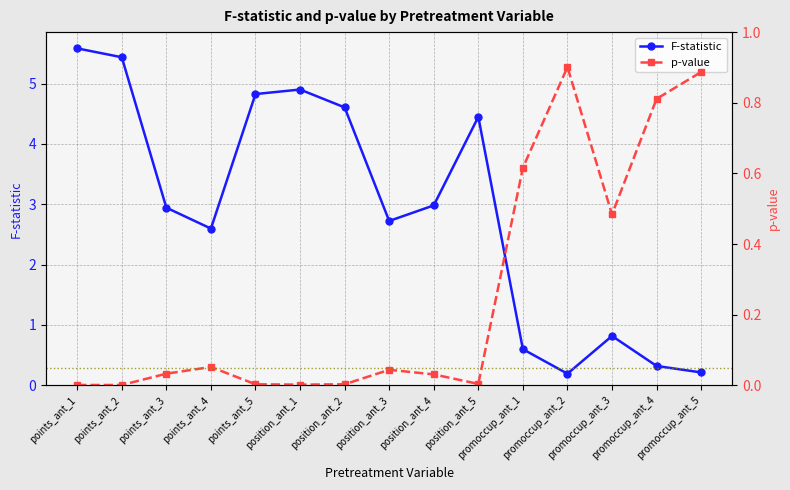

The p-value series shows 0.0 at position_ant_3. True or false?

False